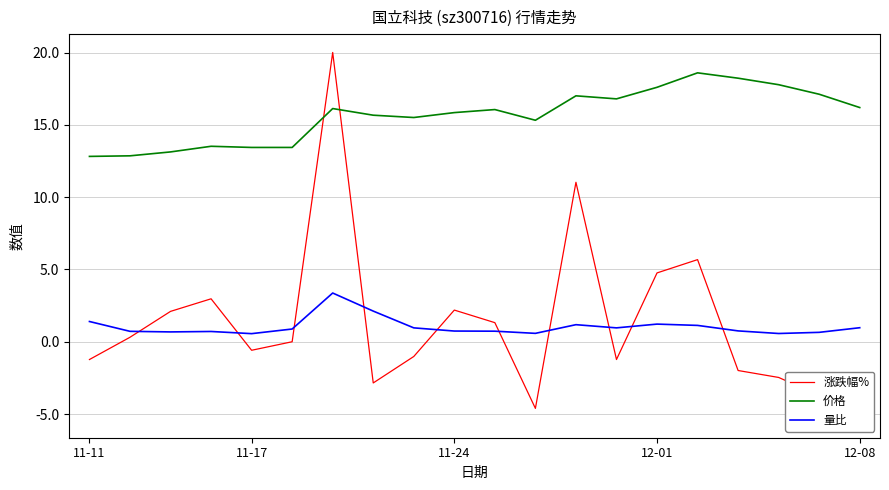

Which series changed the most between 16 and 17?

涨跌幅%